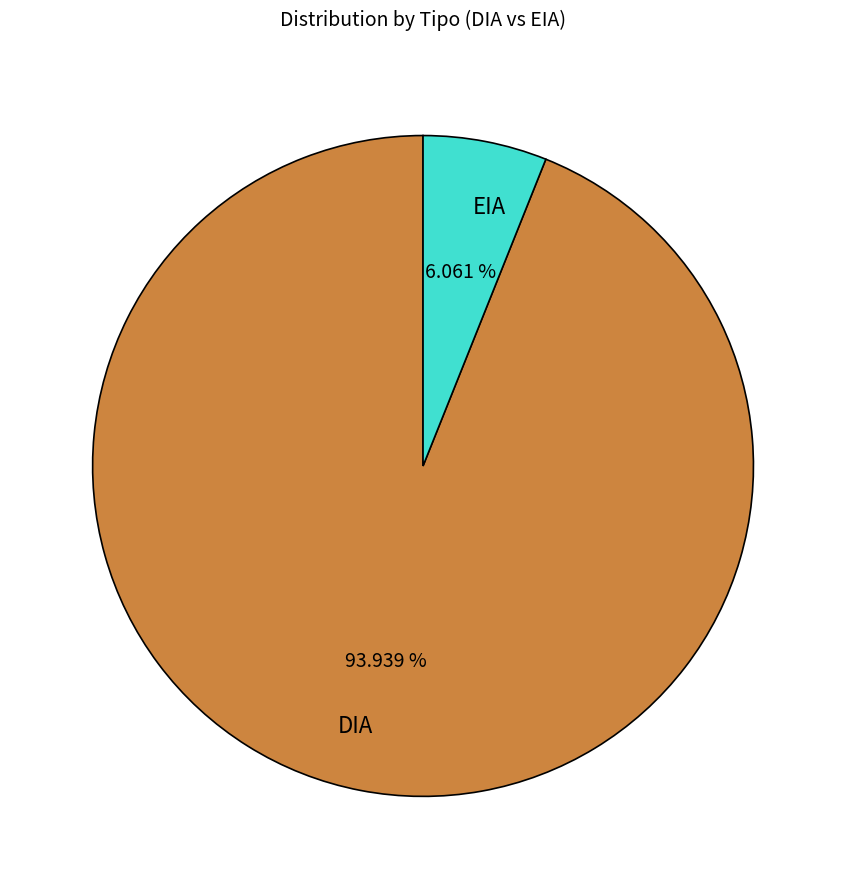

Which category has the smallest portion of the pie?

EIA